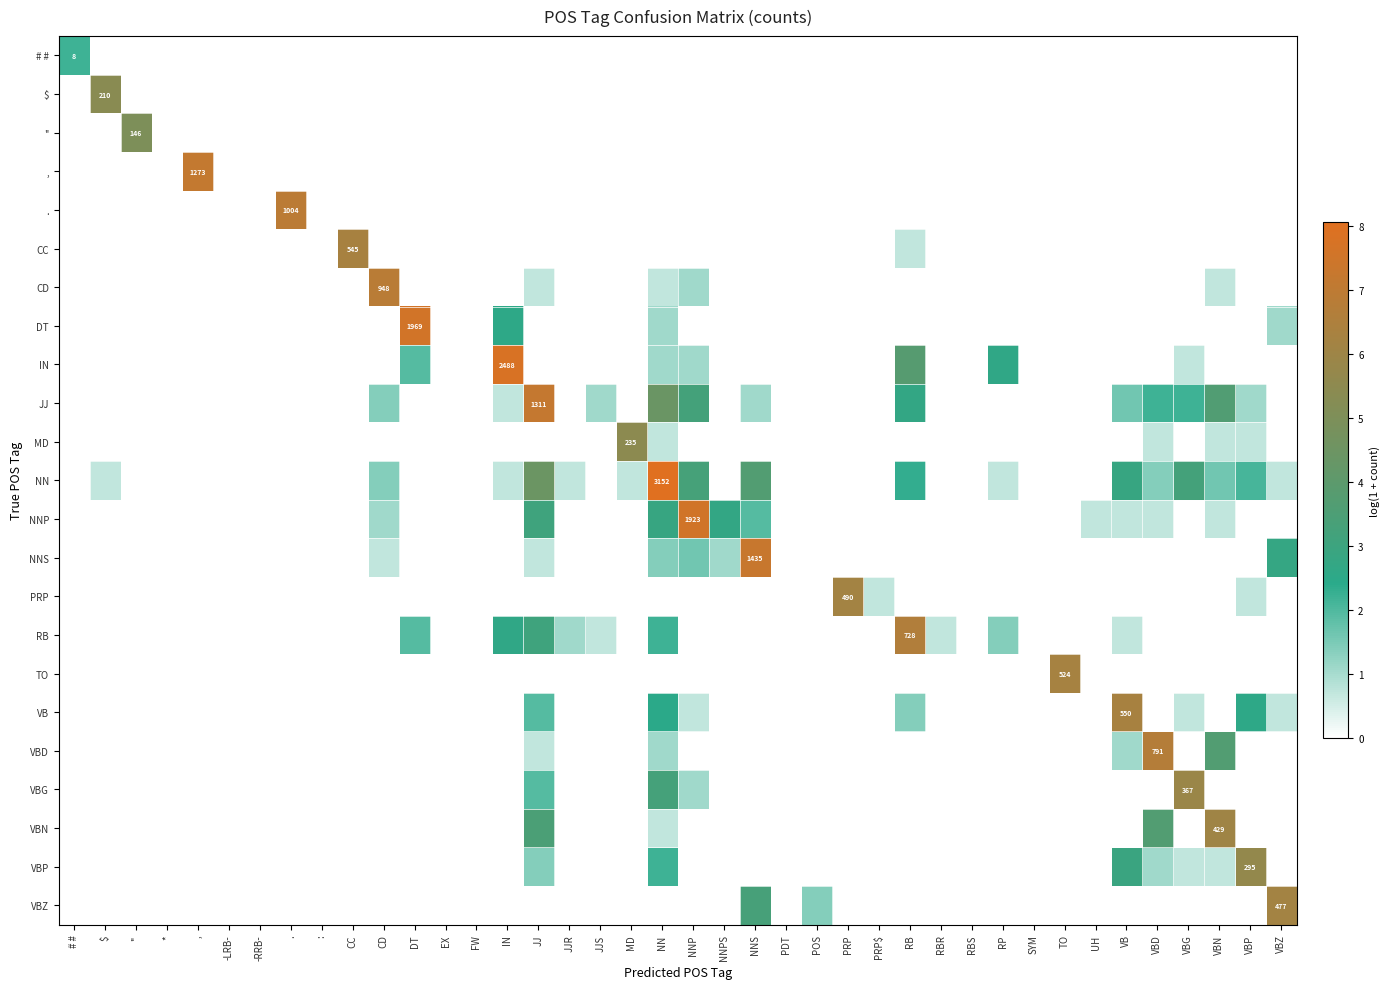

The value of VBZ at JJ is 0.0. True or false?

True